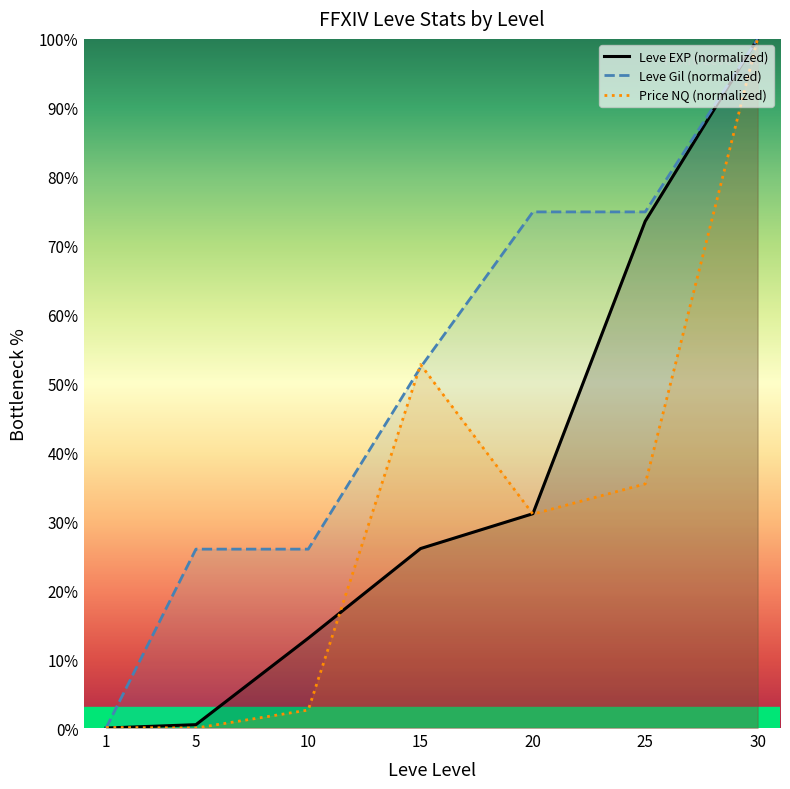

What is the difference between the highest and lowest values at 15?

26.7